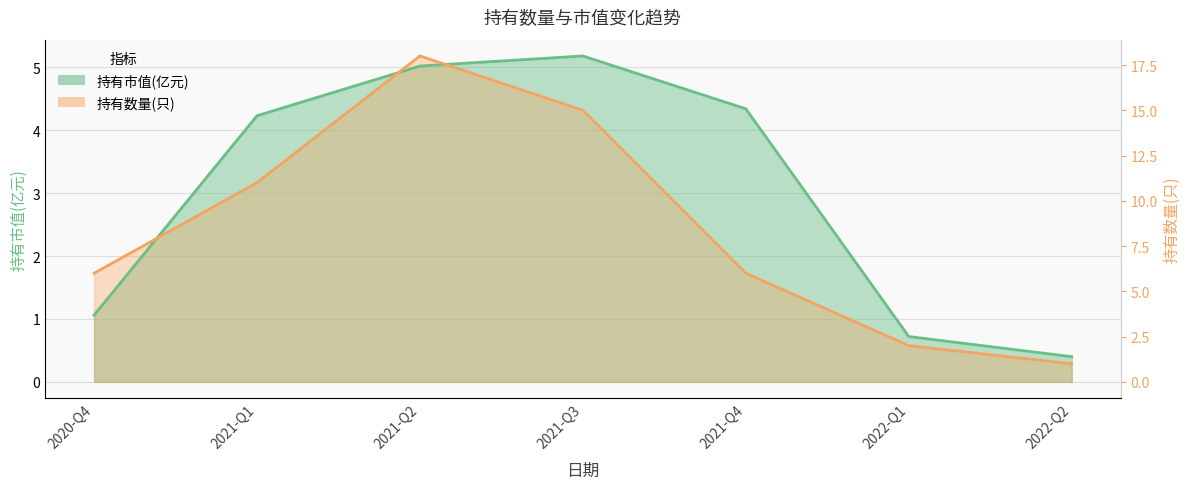

Where is 持有数量(只) nearest to the value 2?

2020-Q4